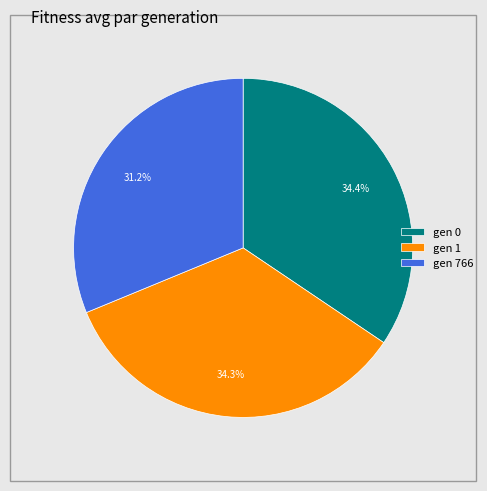

Is it true that gen 1 is 34% of the pie?

True